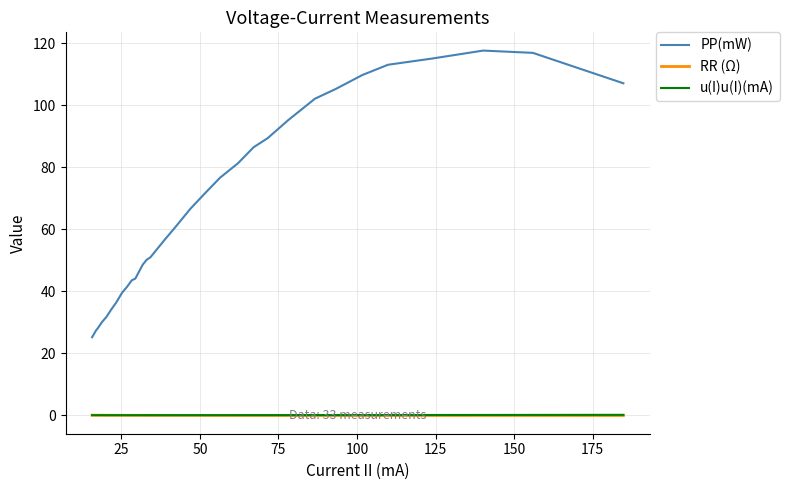

What are all the series names shown in the legend?

PP(mW), RR (Ω), u(I)u(I)(mA)